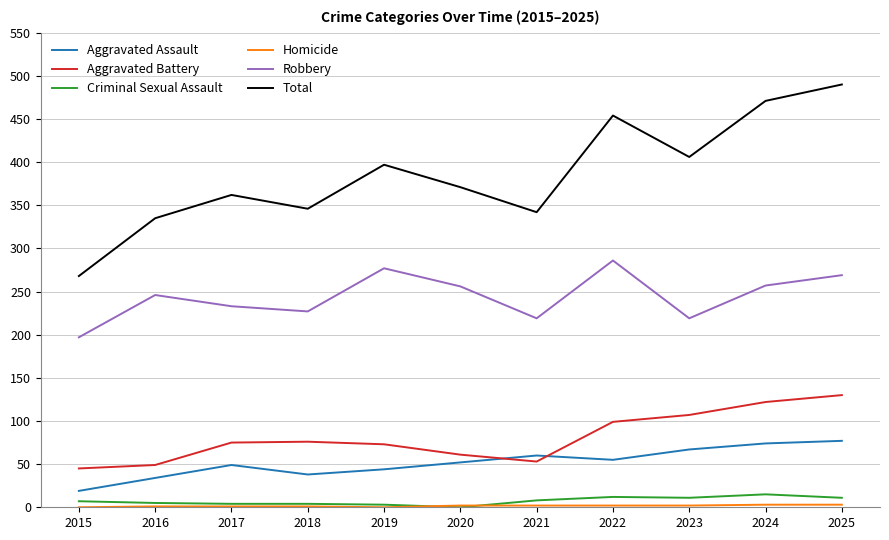

Read the Aggravated Assault value at 2022.

55